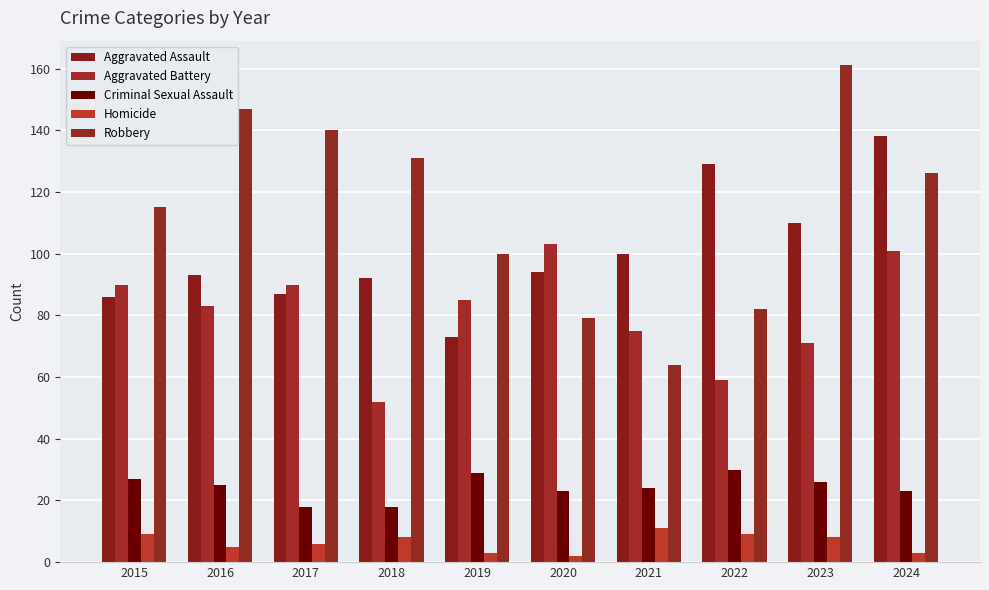

How many values in the Homicide series are below 8?

5